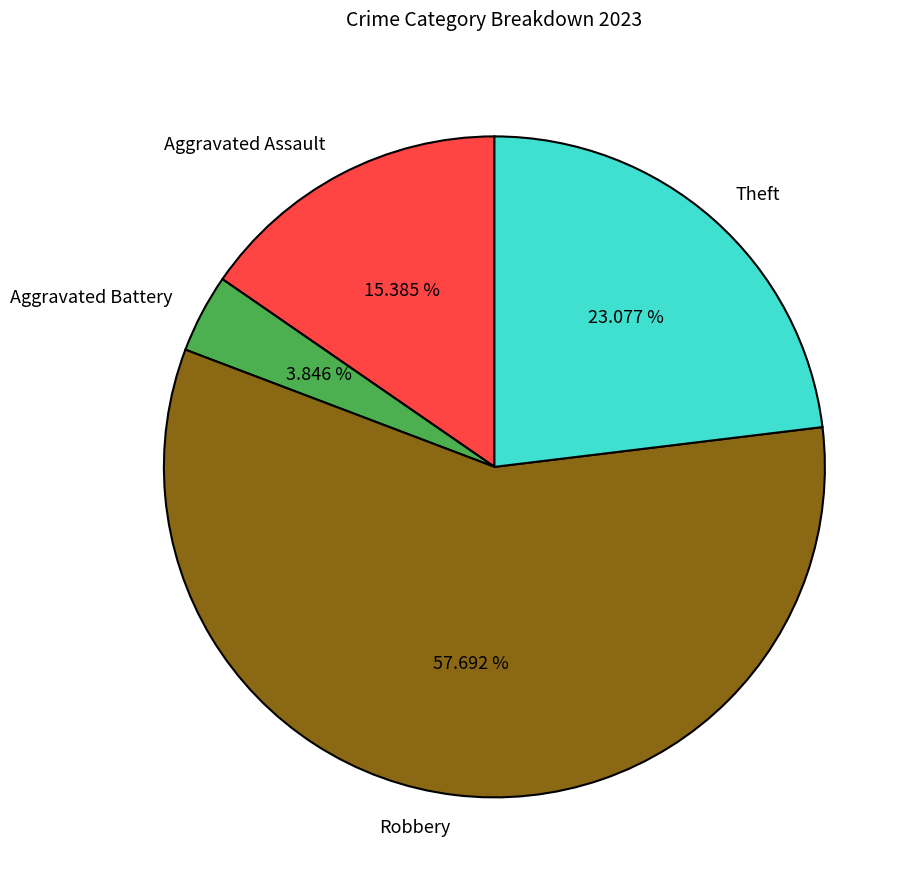

What percentage do Theft and Aggravated Assault together represent?

38.5%